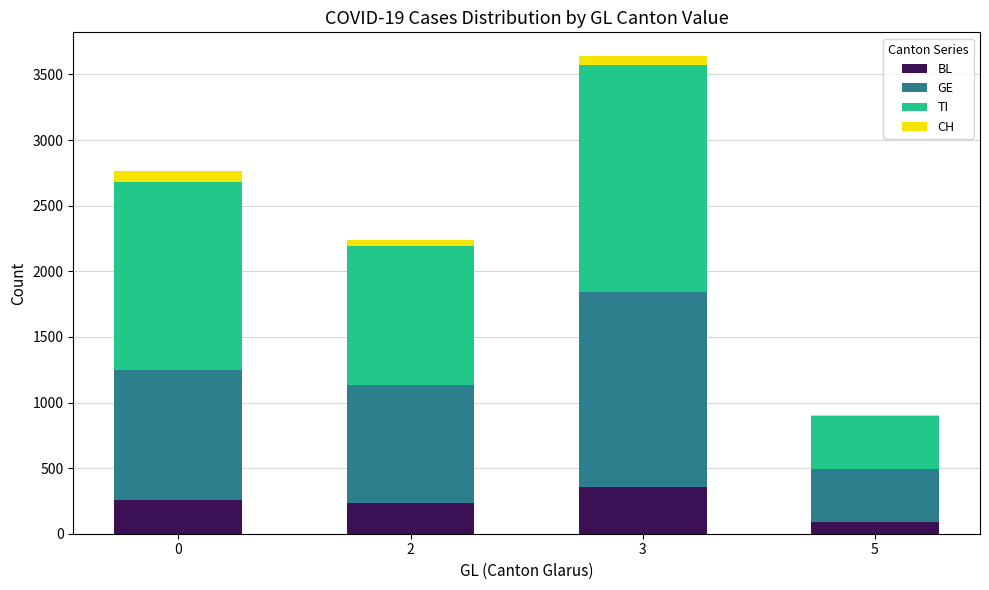

What is the difference between the maximum and second lowest values in the BL series?

122